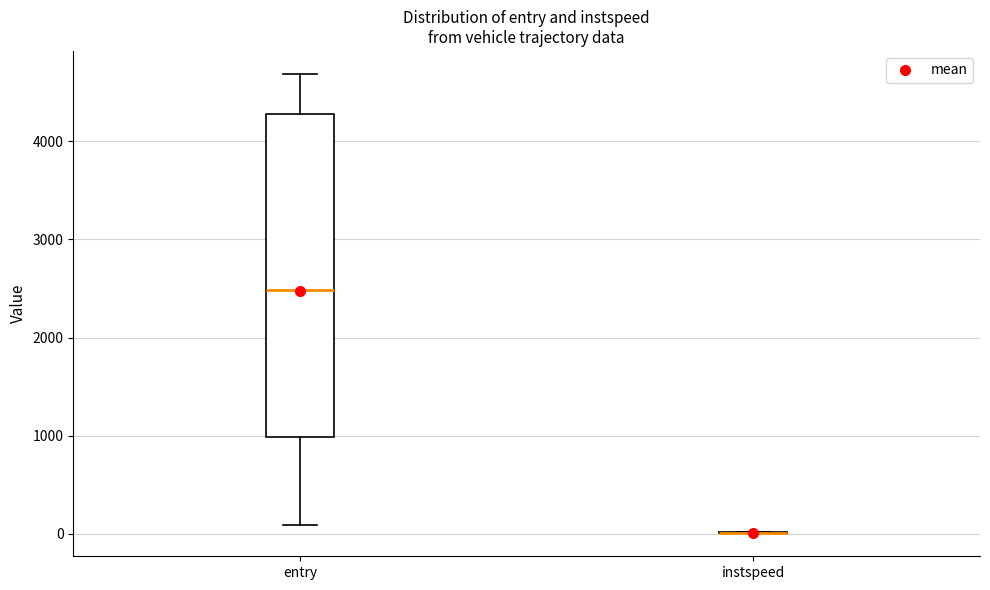

Comparing the boxes themselves (not the whiskers), which one is the tallest?

entry